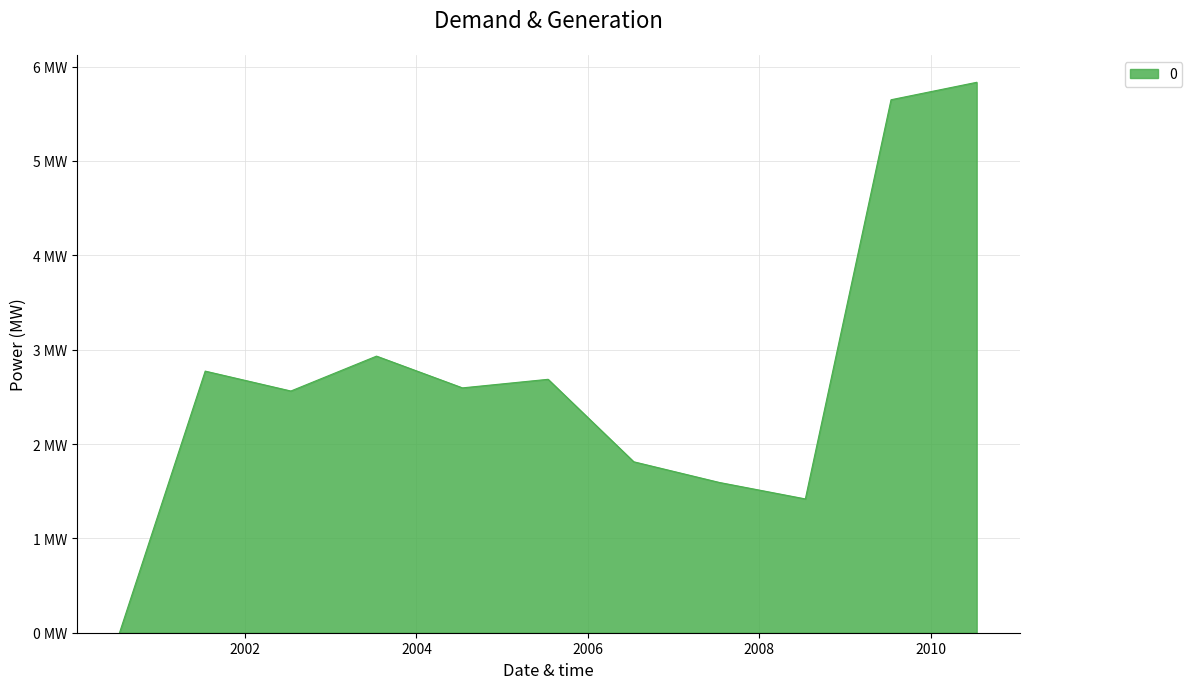

How many interior local valleys (lower than both neighbors) does the data have?

3